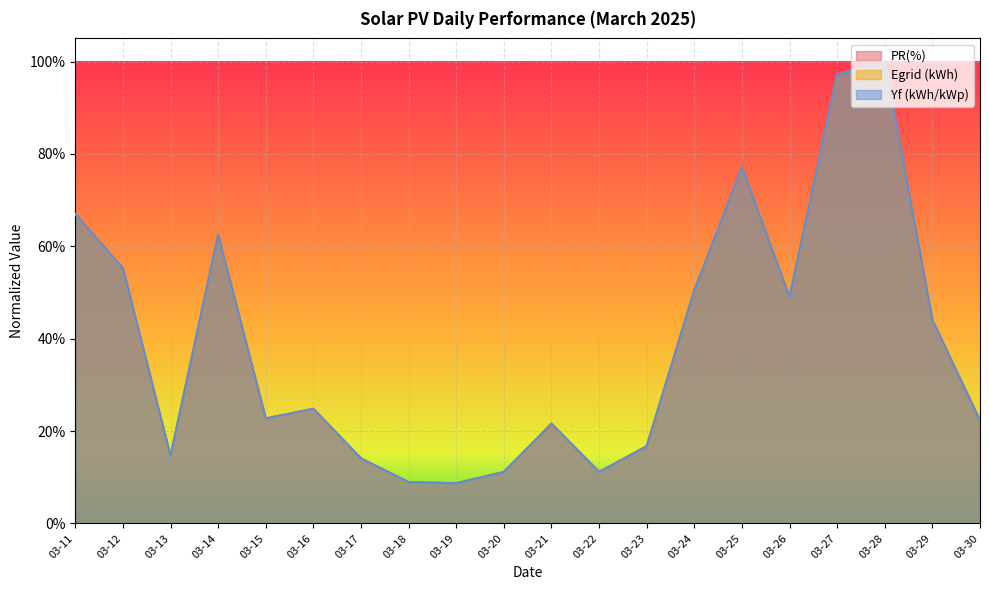

Where is the first local maximum for PR(%)?

03-14